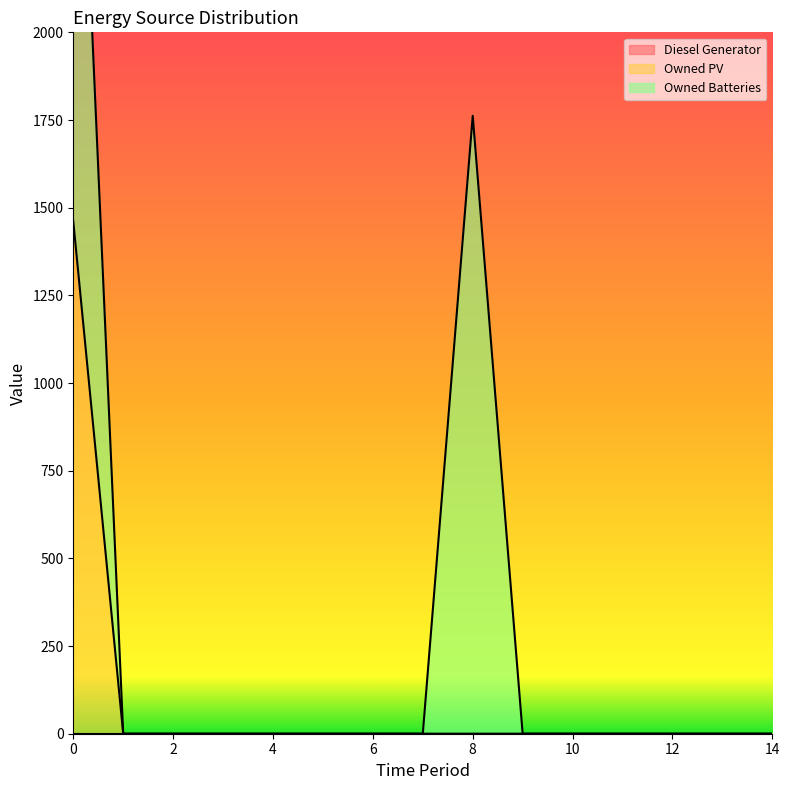

List the series in order of their peak value, highest first.

Owned Batteries, Owned PV, Diesel Generator